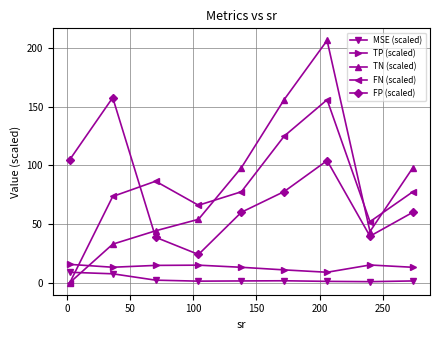

What is the value of the TP (scaled) point at the 3rd from the left?

14.7